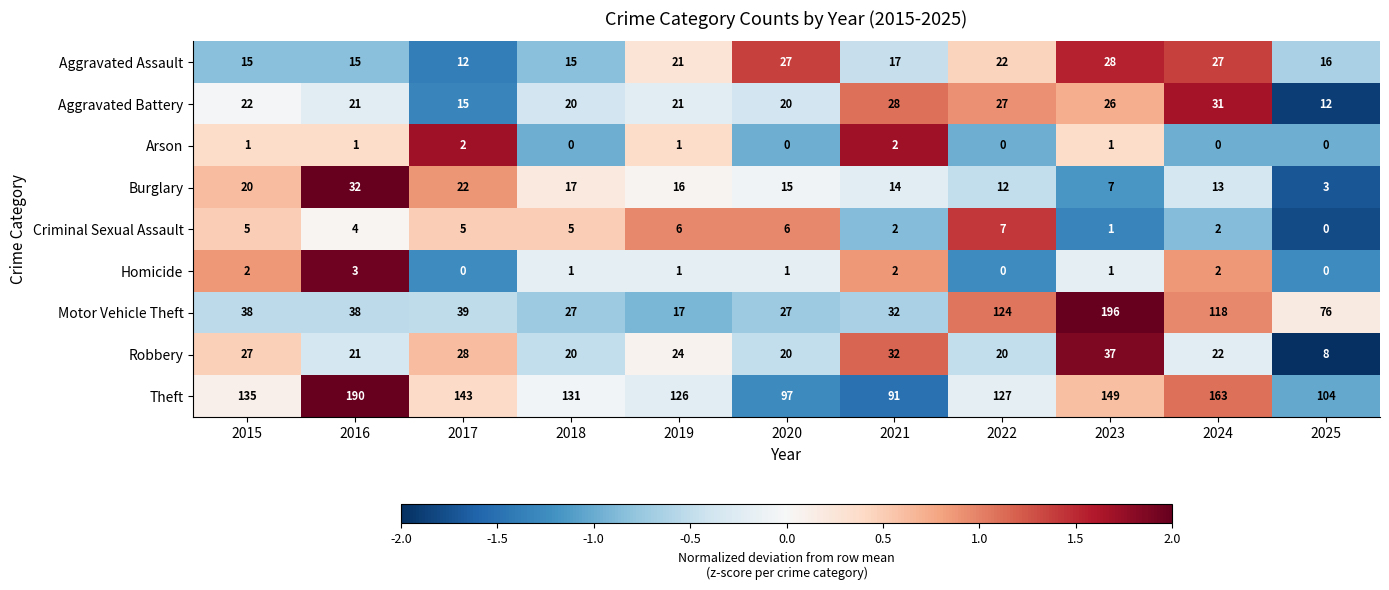

What is the difference between the highest and lowest values at 2024?

163